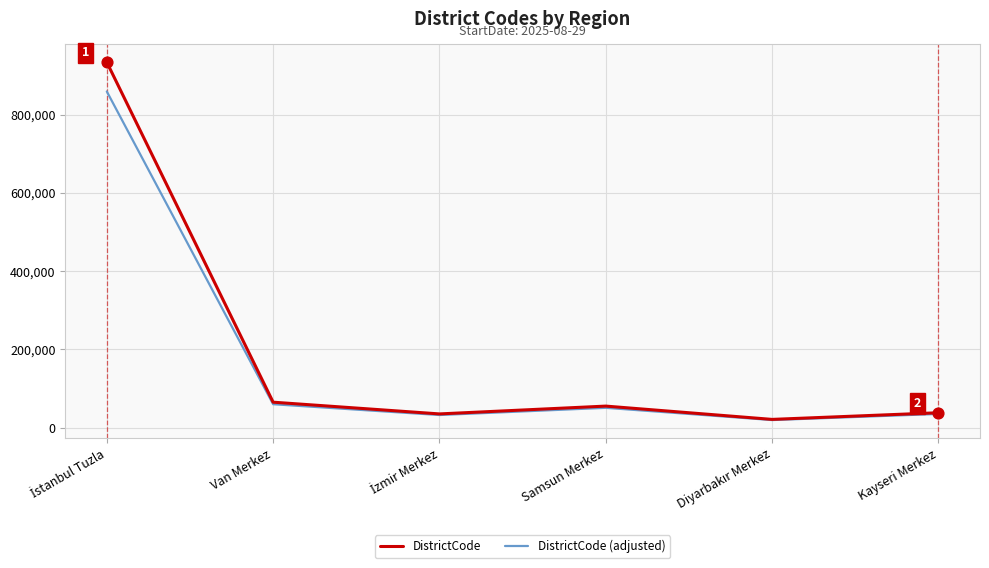

List the series in order of their peak value, highest first.

DistrictCode, DistrictCode (adjusted)